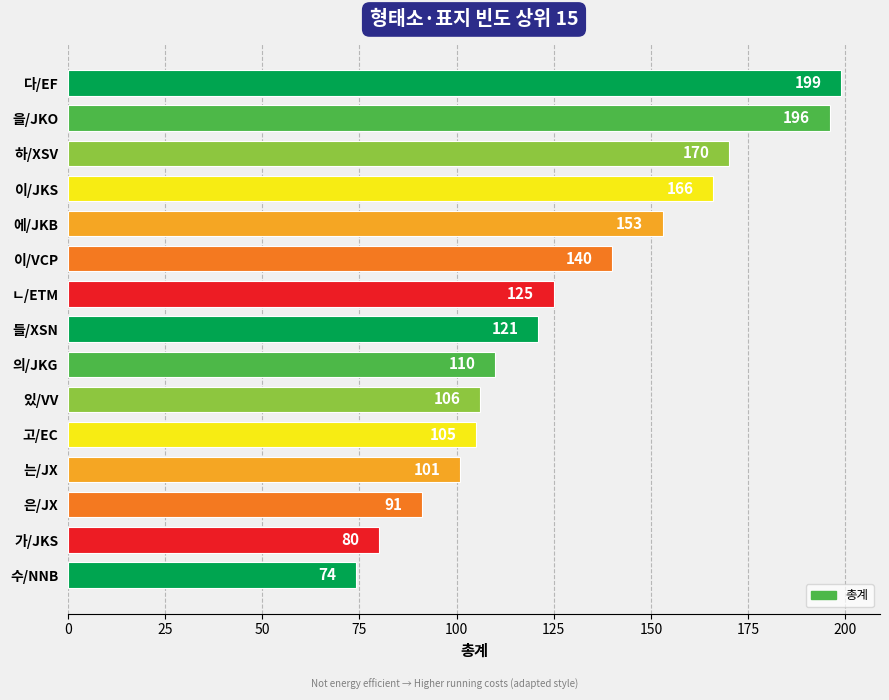

The value at 고/EC is 105. True or false?

True